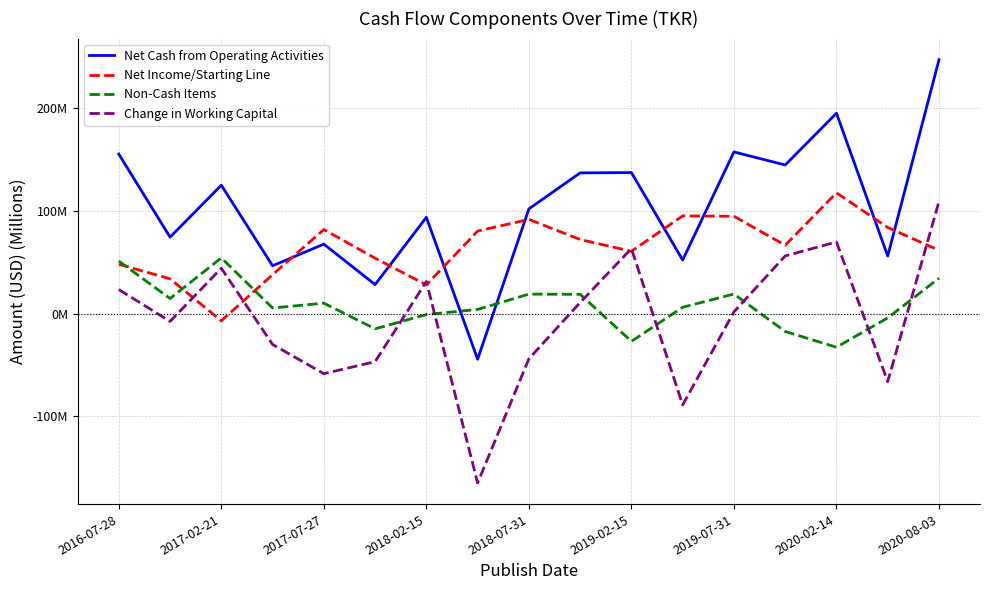

Does the chart have visible grid lines?

Yes